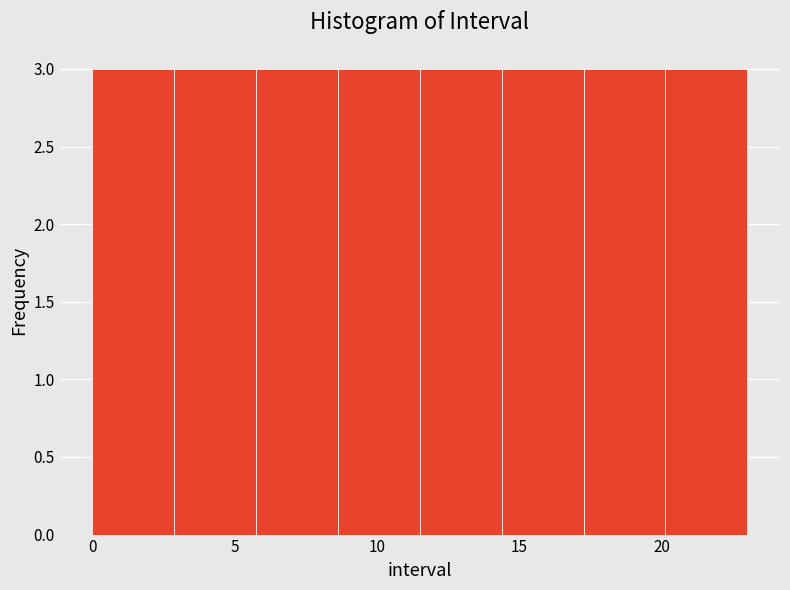

Reading left to right, transcribe this chart: for each bar, give the range it covers on the x-axis and its height. Neither the bar edges nor the heights are printed on the chart, so give them approximately, as read against the axes.

0.0 to 3.0: 3
3.0 to 6.0: 3
6.0 to 8.5: 3
8.5 to 11.5: 3
11.5 to 14.5: 3
14.5 to 17.5: 3
17.5 to 20.0: 3
20.0 to 23.0: 3